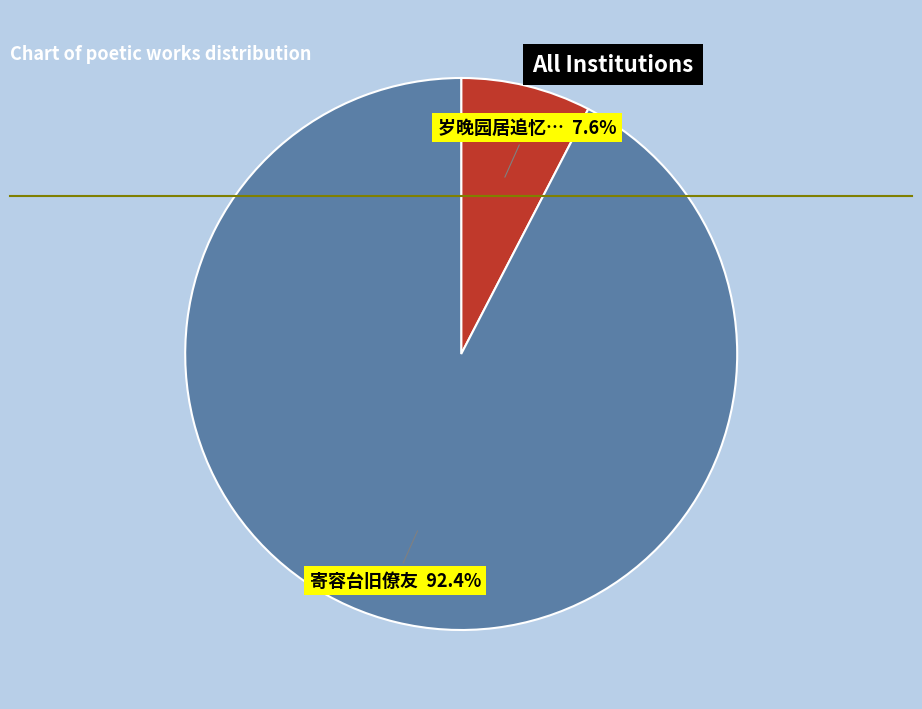

How many segments does this pie chart have?

2